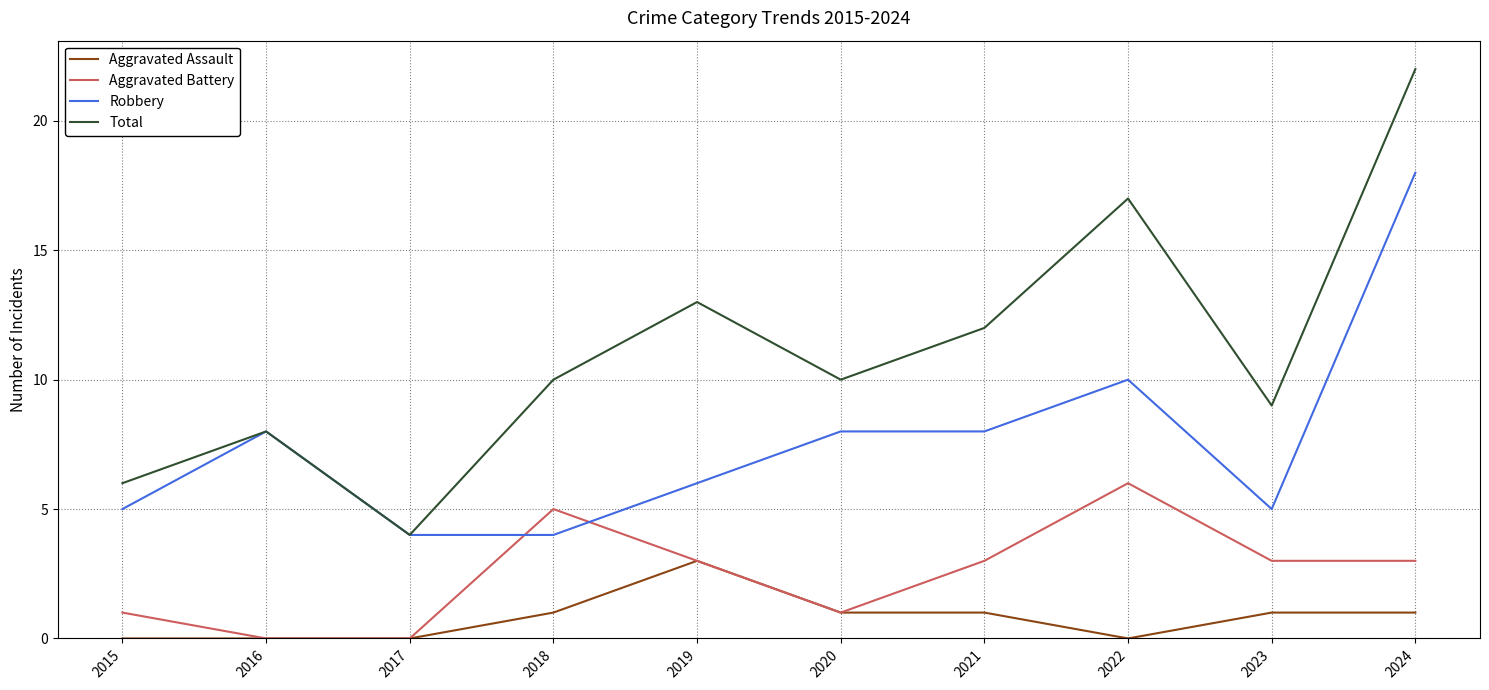

True or false: Aggravated Battery has more than 2 interior local peaks.

False